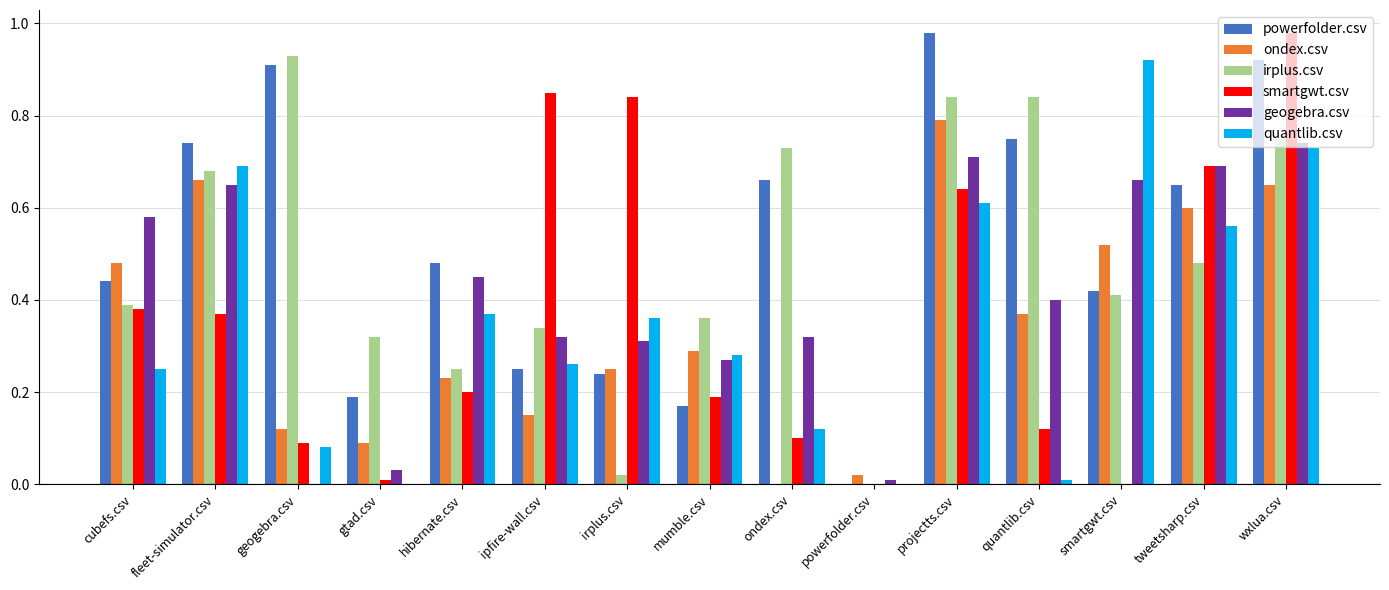

At which category is the sum across all series the highest?

wxlua.csv